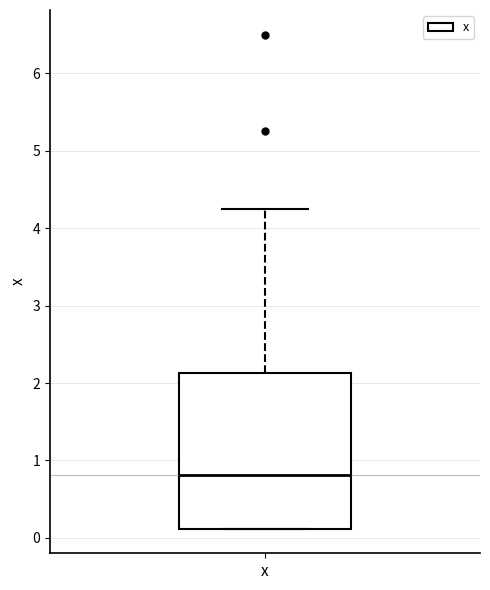

Read this box plot against the y-axis: the position of the median line, the range covered by the box, and the ends of both whiskers. The values are not printed on the chart, so give them approximately, as read against the axis.

median 0.8, box 0.1 to 2.1, whiskers 0.1 to 4.3